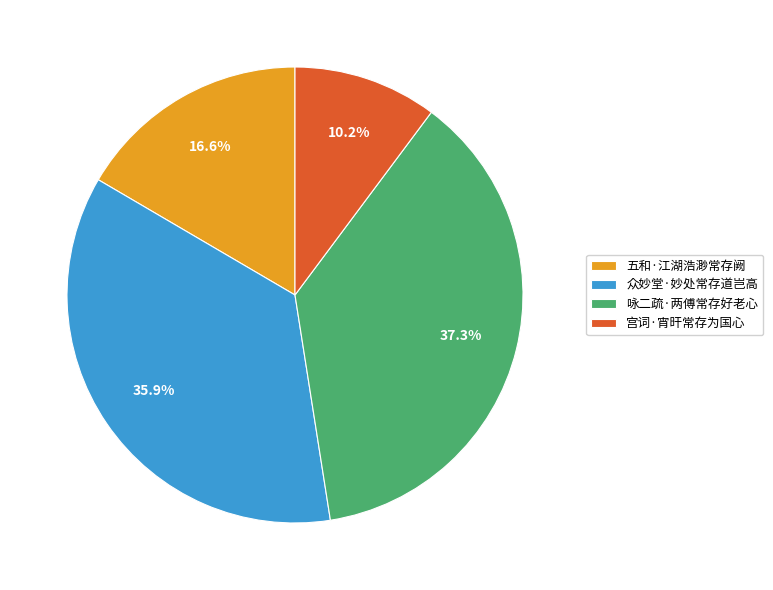

How much of the chart is everything except 众妙堂·妙处常存道岂高?

64.1%